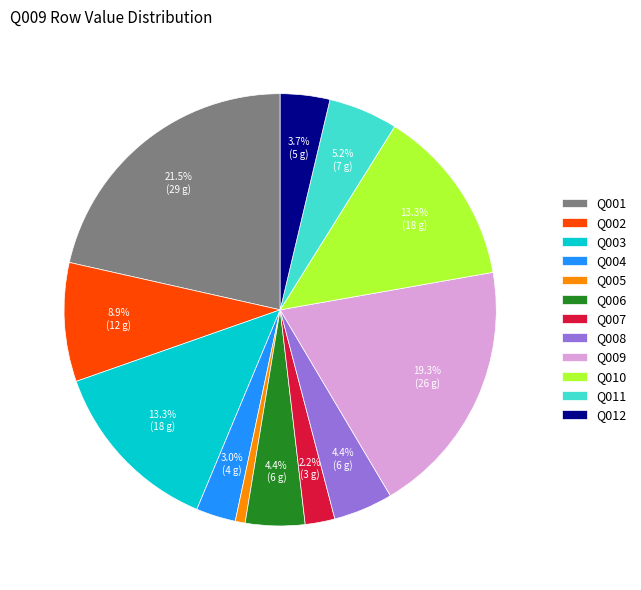

Count the number of slices in the pie.

12